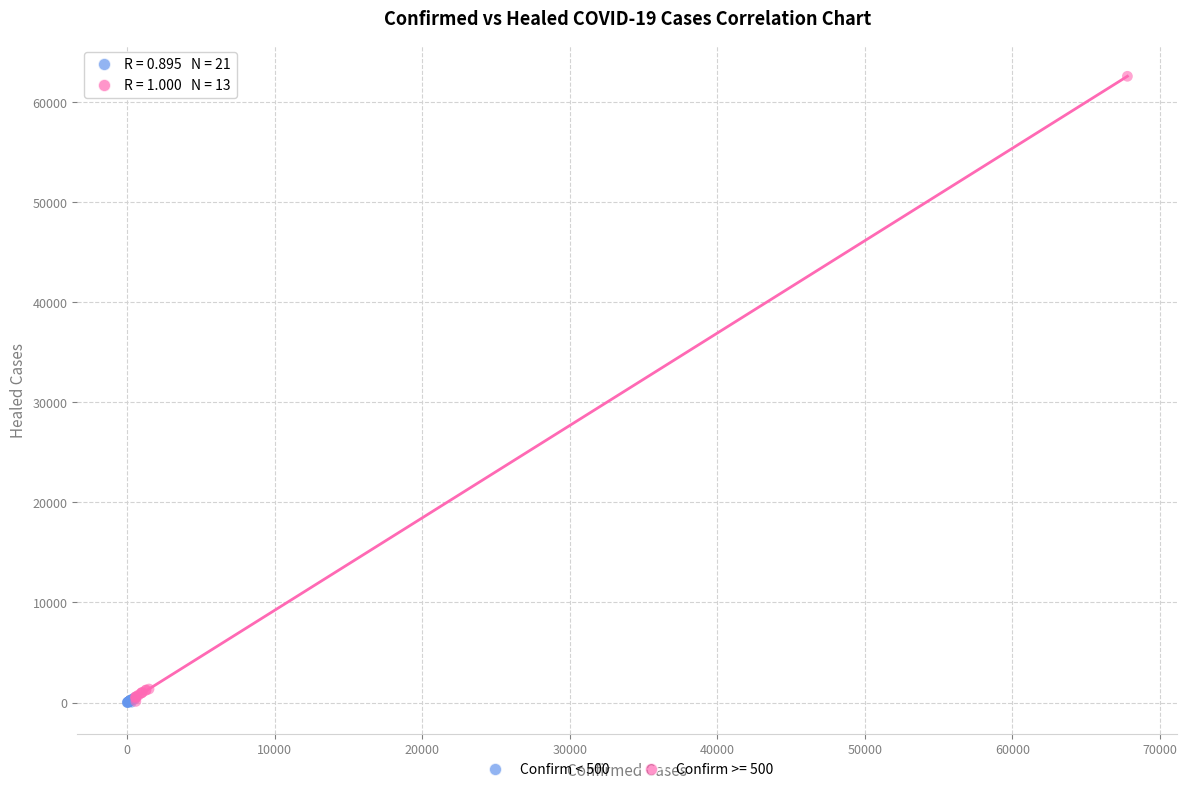

Which series has the largest Y range (max minus min)?

Confirm >= 500